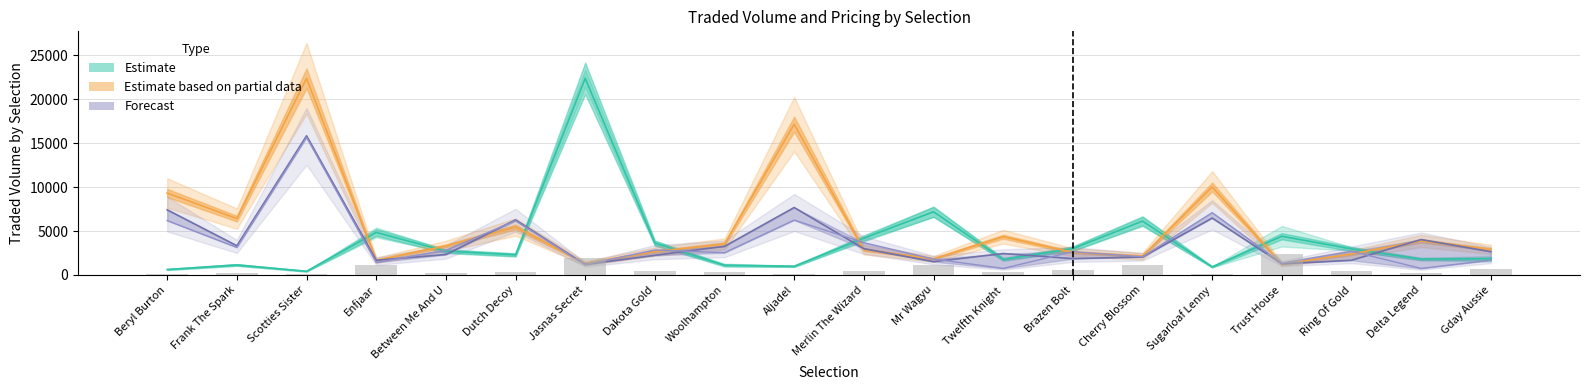

How many groups of bars are there?

20